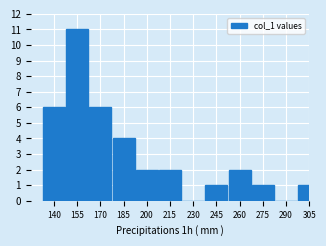

Reading right to left, extract all data points from this chart.

305=1	290=0	275=1	260=2	245=1	230=0	215=2	200=2	185=4	170=6	155=11	140=6